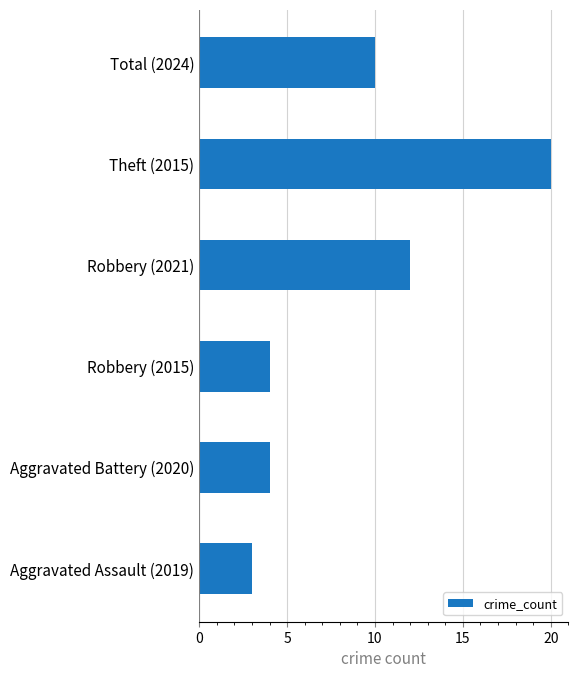

True or false: the data shows 5 at Robbery (2015).

False